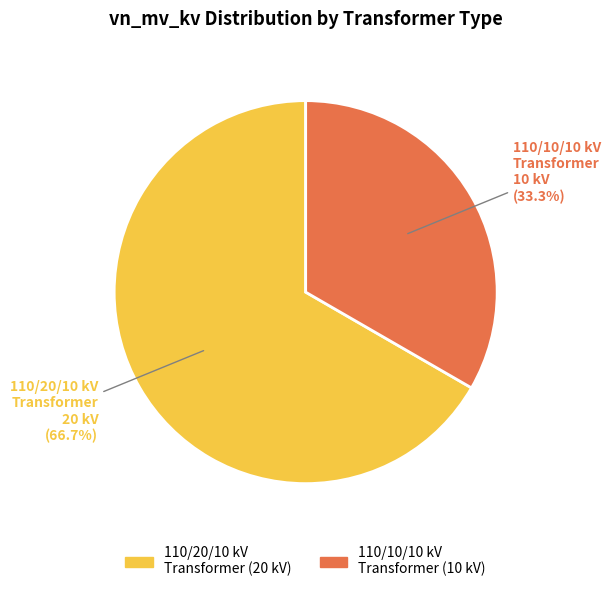

Count the number of slices in the pie.

2